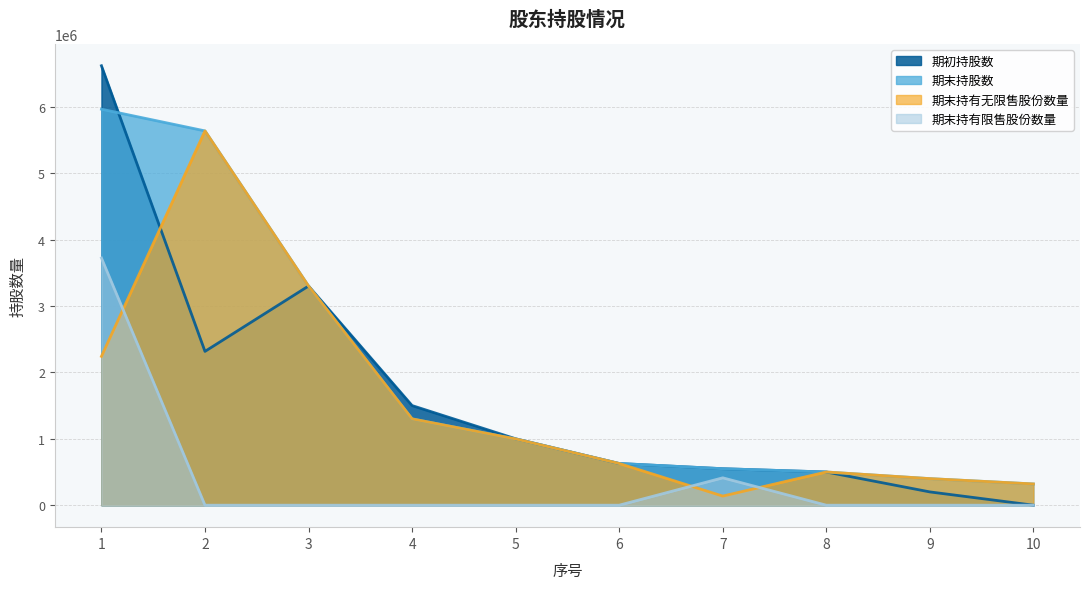

What are all the series names shown in the legend?

期初持股数, 期末持股数, 期末持有无限售股份数量, 期末持有限售股份数量